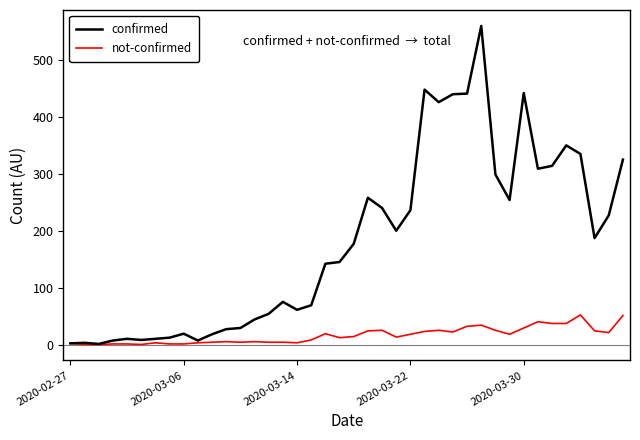

Which series has the largest range (max minus min)?

confirmed